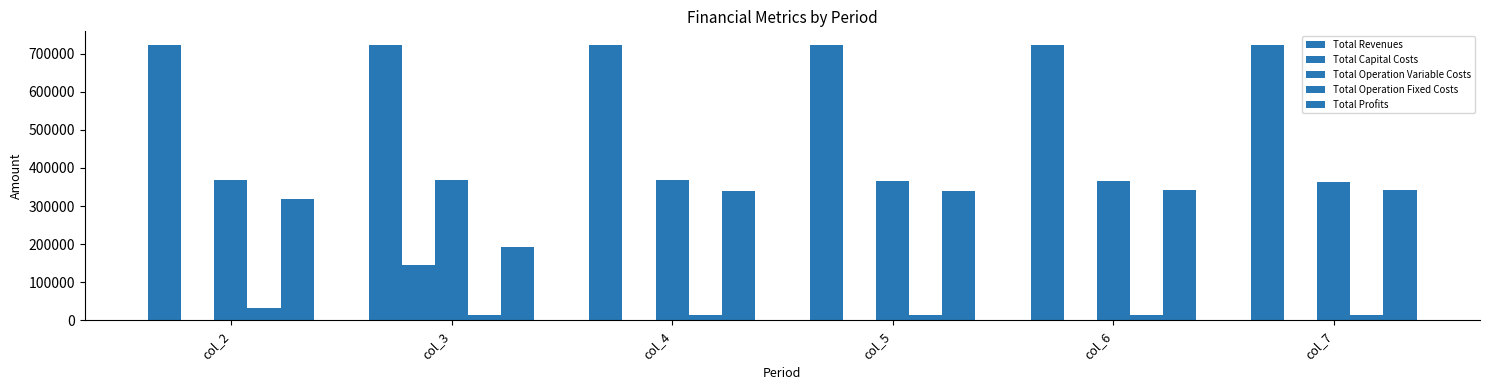

What is the maximum value for Total Operation Fixed Costs?

33627.6